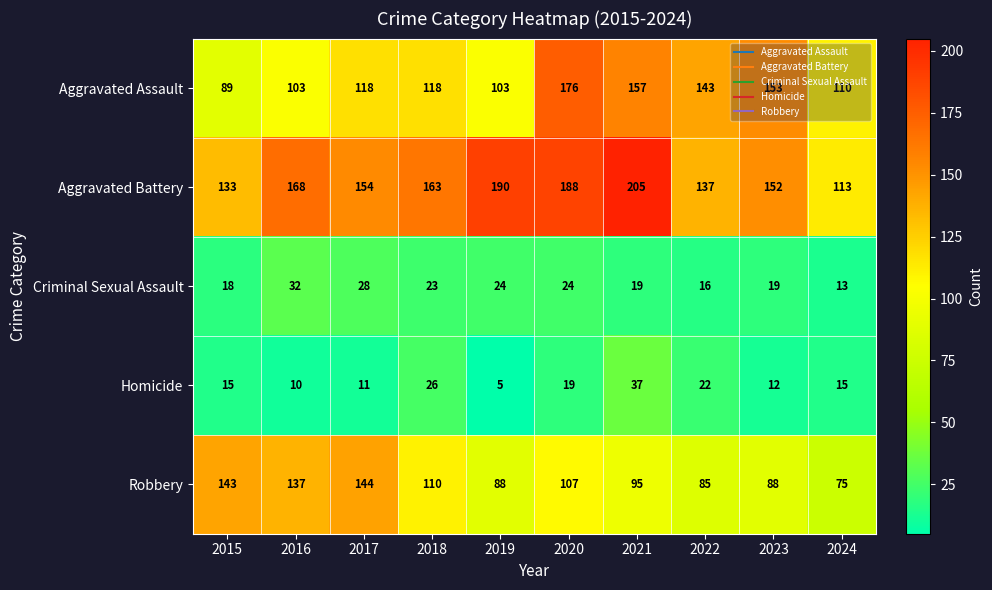

At which category is the sum across all series the highest?

2020